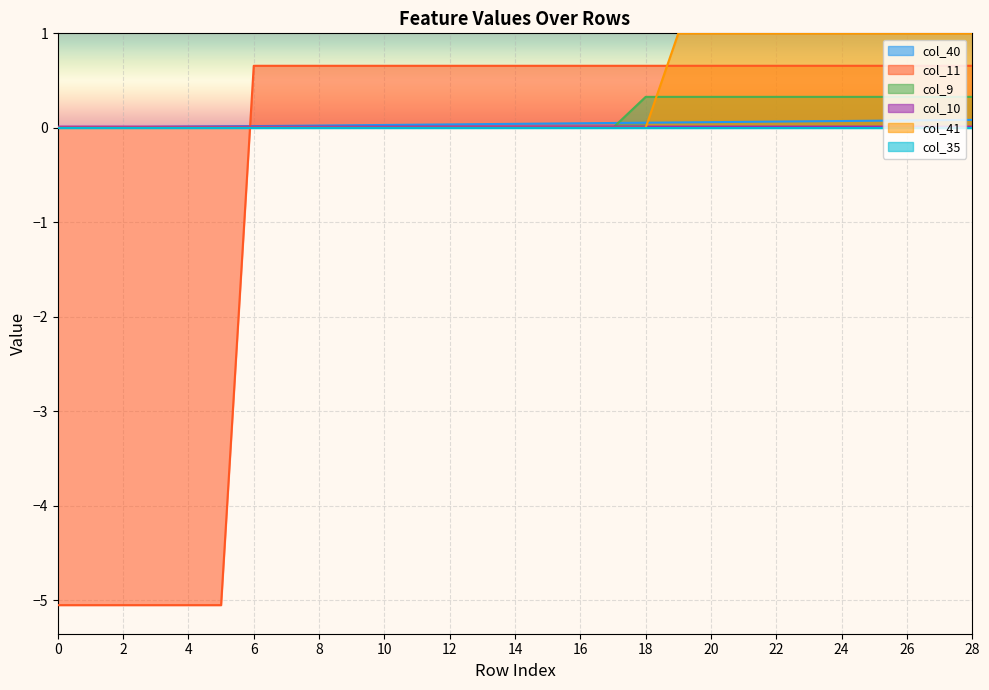

What is the total value across all series at 12?

0.7